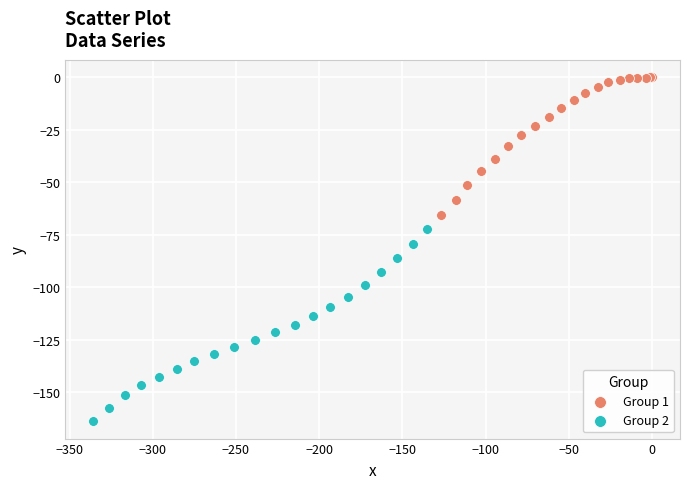

What are all the series names shown in the legend?

Group 1, Group 2